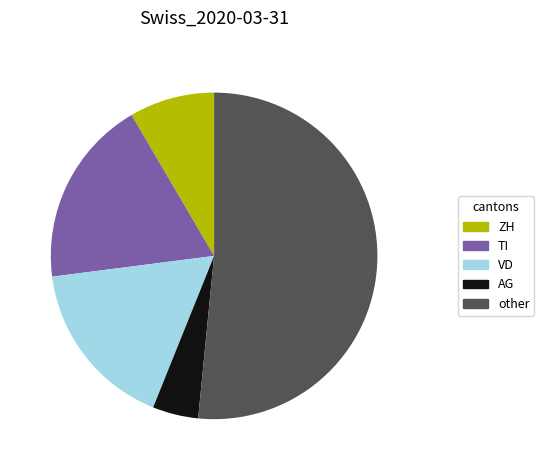

Rank the categories by value from highest to lowest.

other, TI, VD, ZH, AG